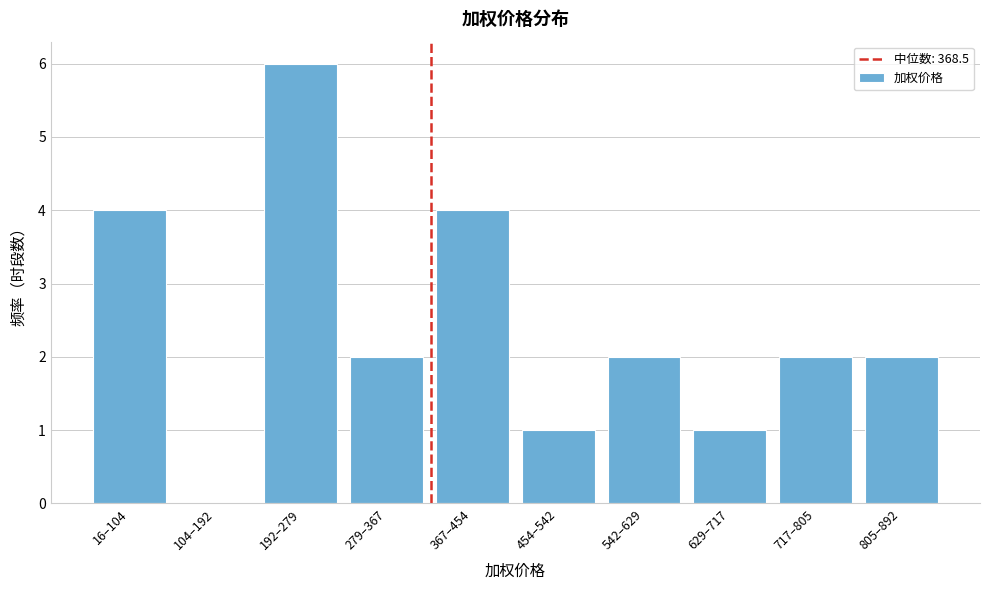

Reading right to left, extract all data points from this chart.

805–892=2	717–805=2	629–717=1	542–629=2	454–542=1	367–454=4	279–367=2	192–279=6	104–192=0	16–104=4